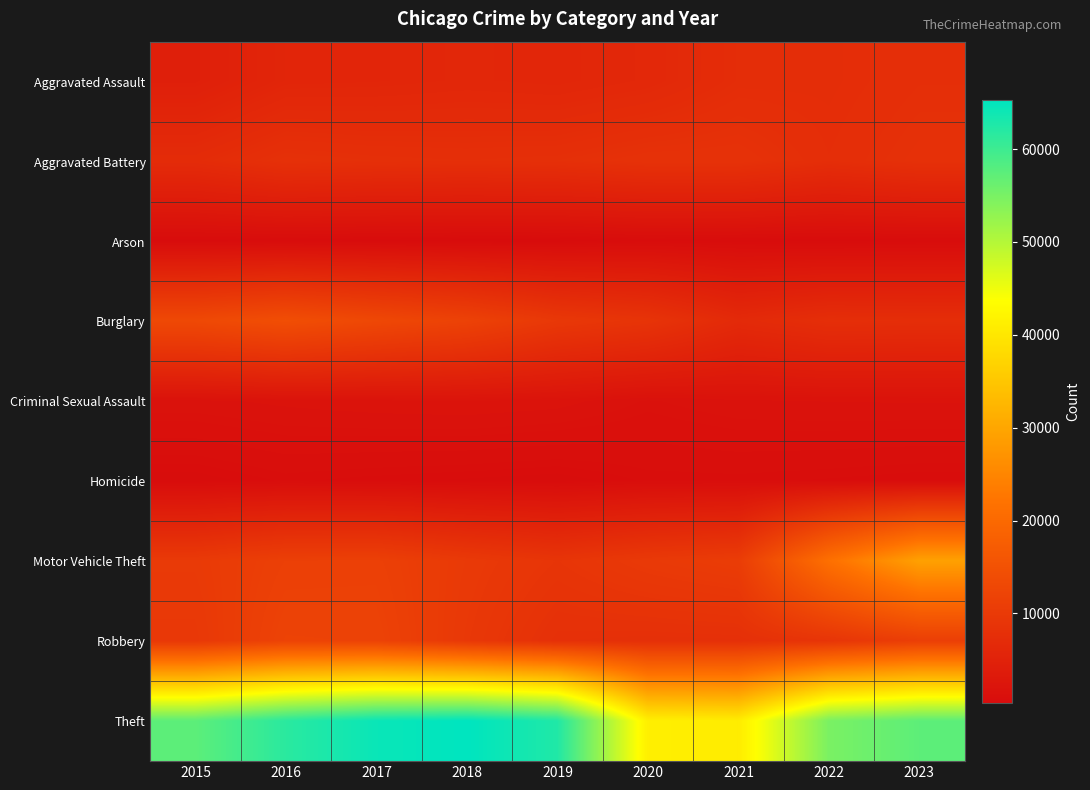

At how many categories does at least one series exceed 64508?

1